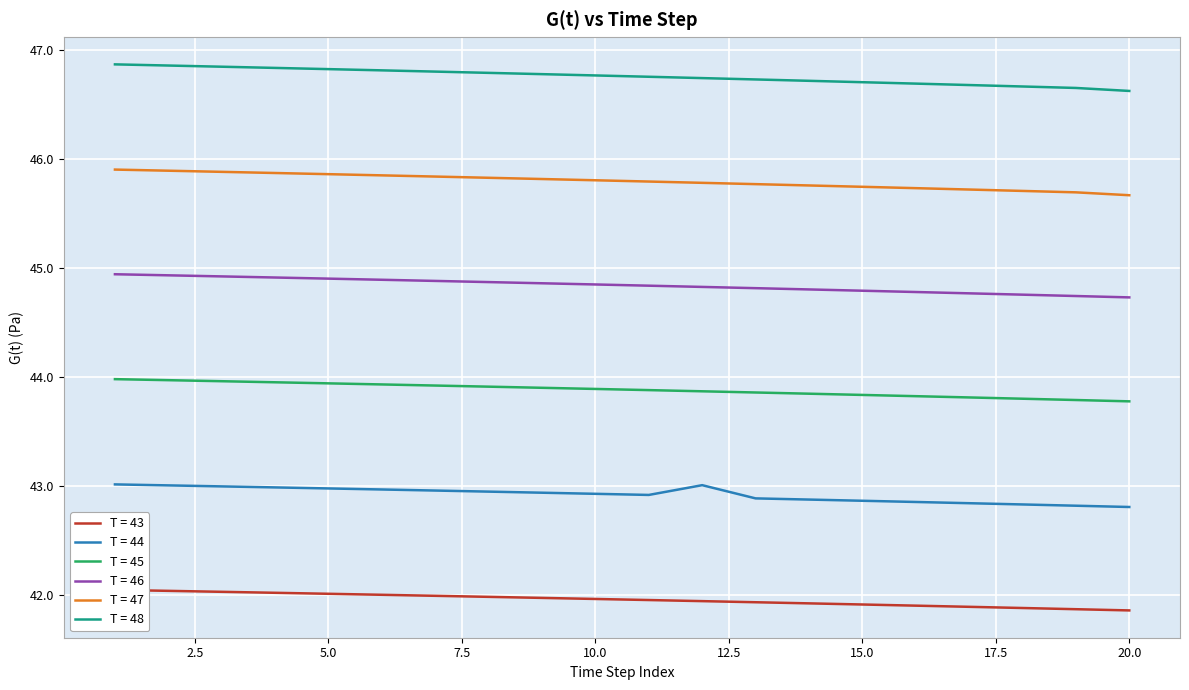

Is it true that T = 44 equals 42.8 at 20.0?

True